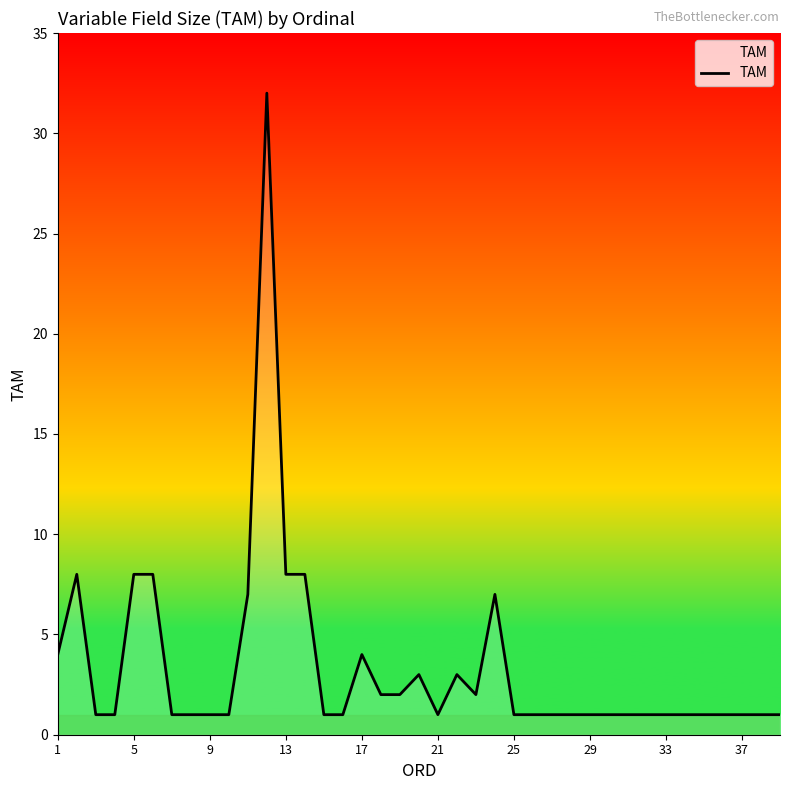

What is the maximum value shown in the chart?

32